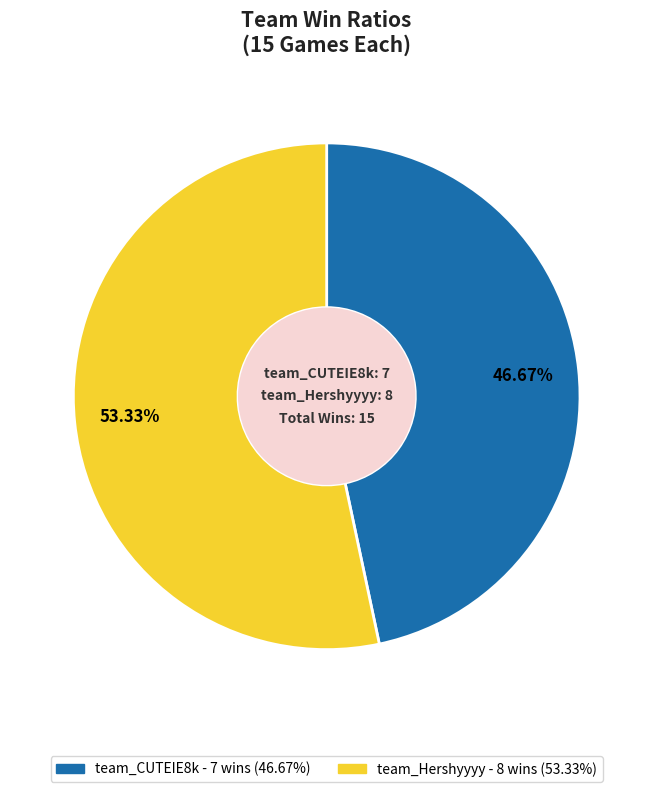

To the nearest percent, what is the difference between the largest and smallest slice percentages?

7%